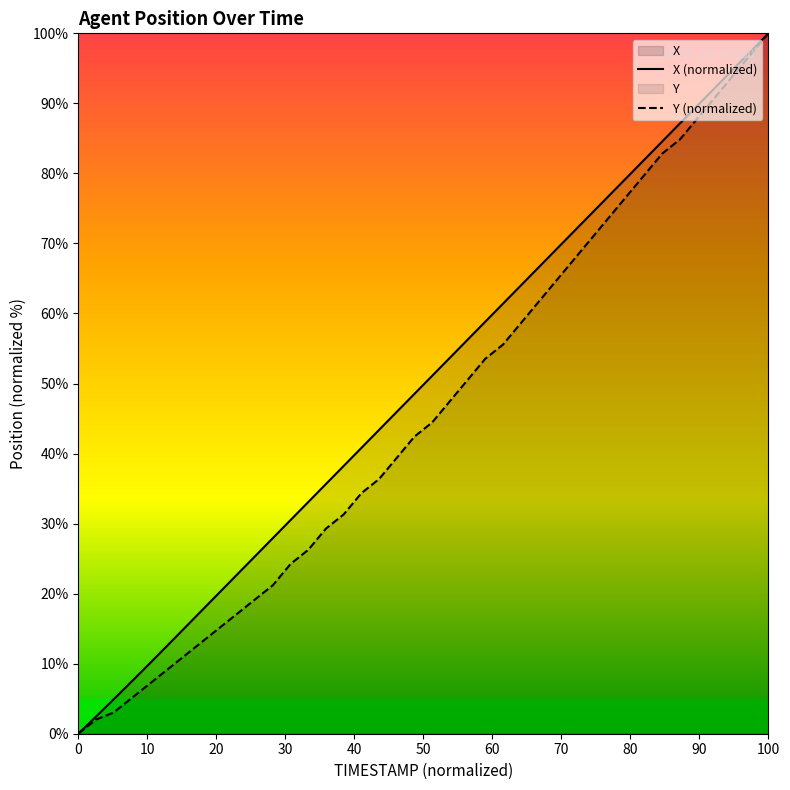

Reading left to right, list all the values displayed in this chart.

X: 0.0	2.4	4.9	7.4	9.9	12.5	15.1	17.6	20.2	22.8	25.4	27.9	30.5	33.1	35.7	38.2	40.8	43.4	46.0	48.5	51.1	53.7	56.3	58.8	61.4	64.0	66.5	69.1	71.7	74.3	76.8	79.4	82.0	84.6	87.1	89.7	92.3	94.9	97.4	100.0
Y: 0.0	2.0	3.0	5.1	7.1	9.1	11.1	13.1	15.2	17.2	19.2	21.2	24.2	26.3	29.3	31.3	34.3	36.4	39.4	42.4	44.4	47.5	50.5	53.5	55.6	58.6	61.6	64.6	67.7	70.7	73.7	76.8	79.8	82.8	84.8	87.9	90.9	93.9	97.0	100.0